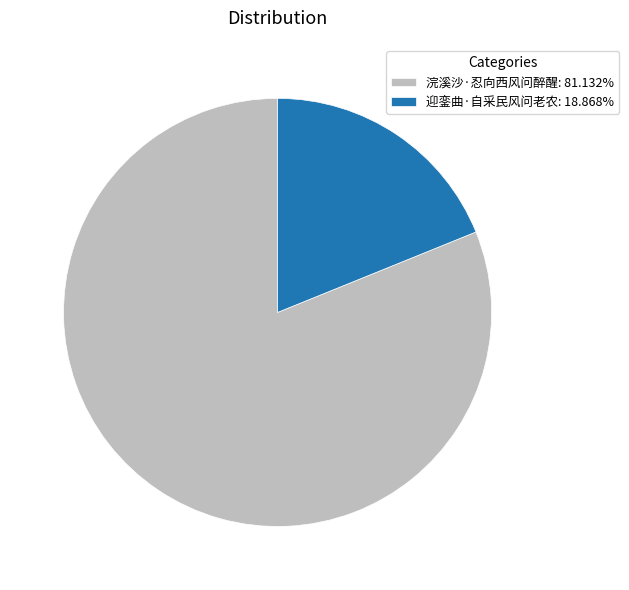

Combined, do 浣溪沙·忍向西风问醉醒: 81.132% and 迎銮曲·自采民风问老农: 18.868% account for over 50%?

Yes